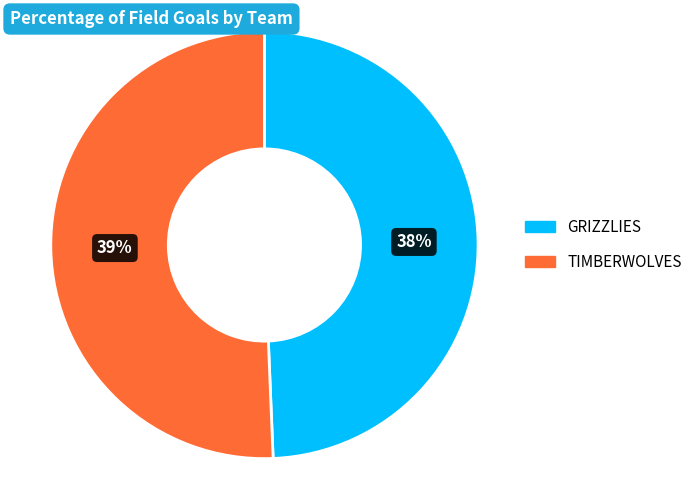

True or false: Grizzlies accounts for 37% of the total.

False